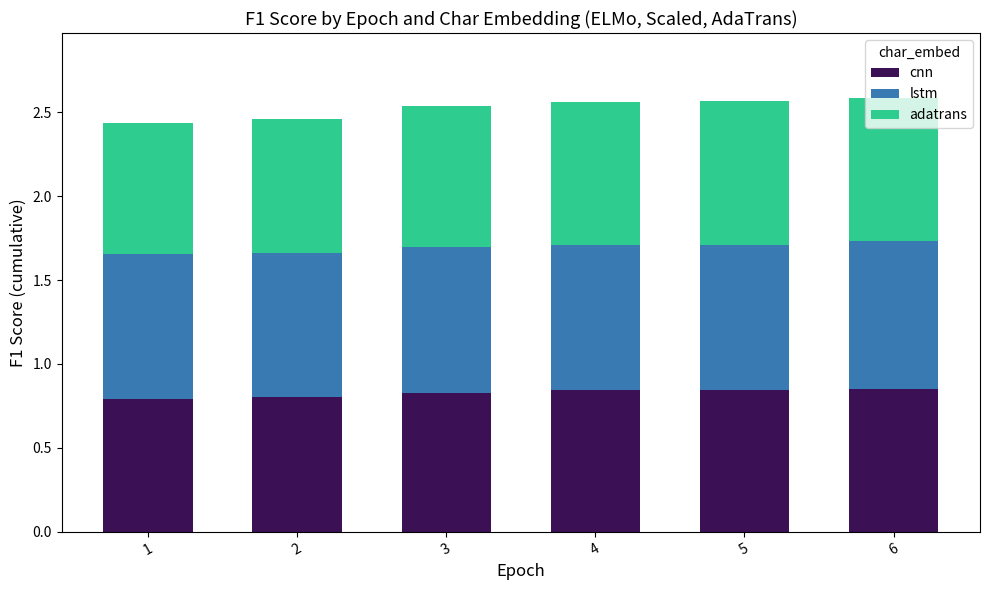

The value of cnn at 1 is 1.3. True or false?

False